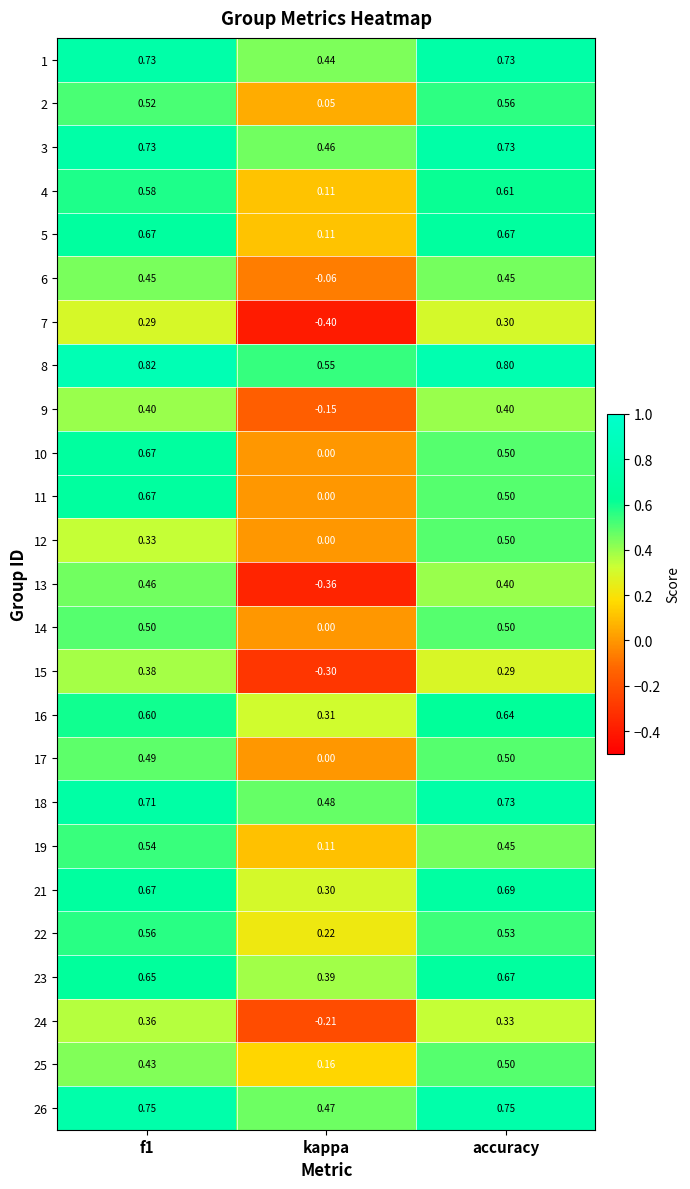

At which category is the sum across all series the highest?

f1